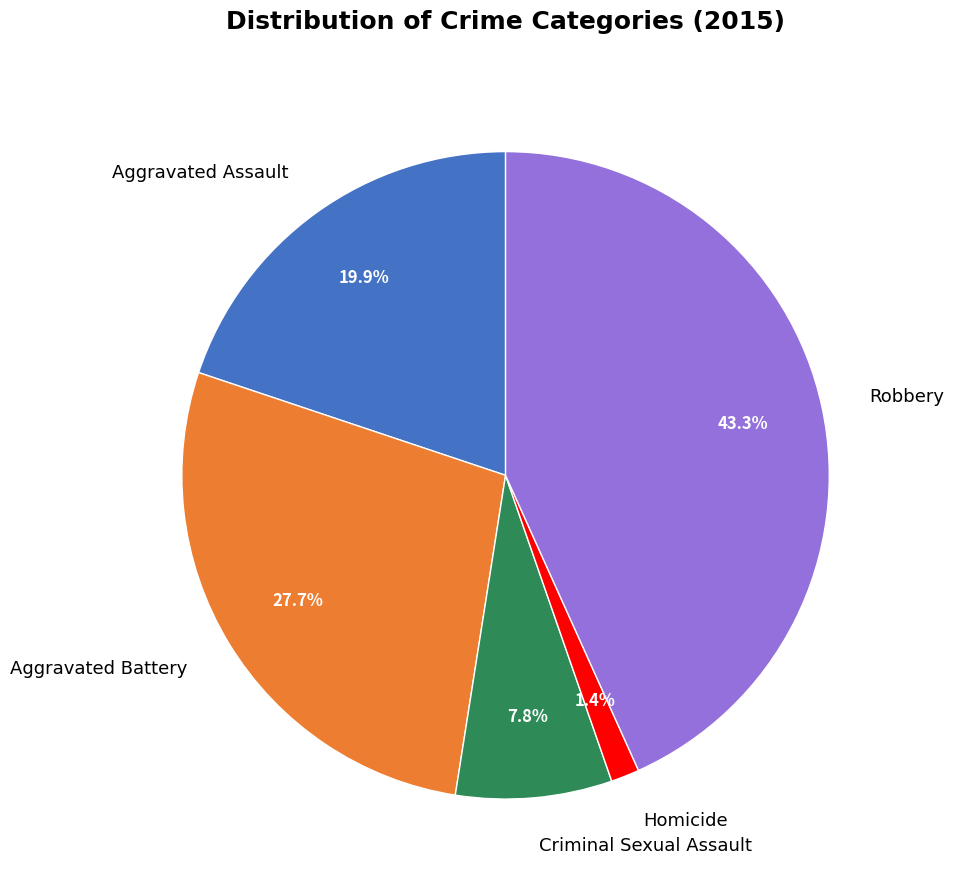

Which category has the smallest portion of the pie?

Homicide